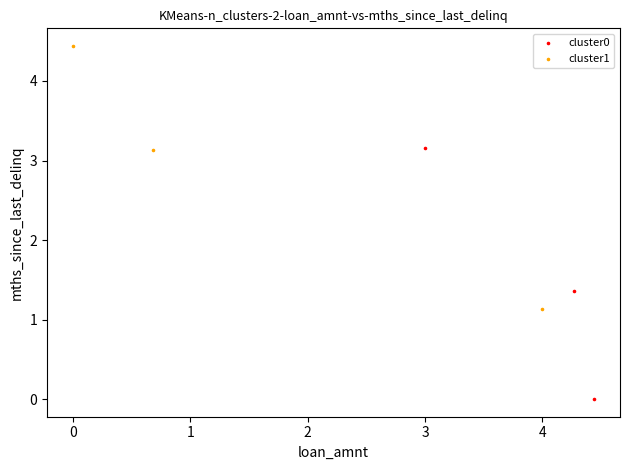

Which series reaches the minimum Y coordinate?

cluster0